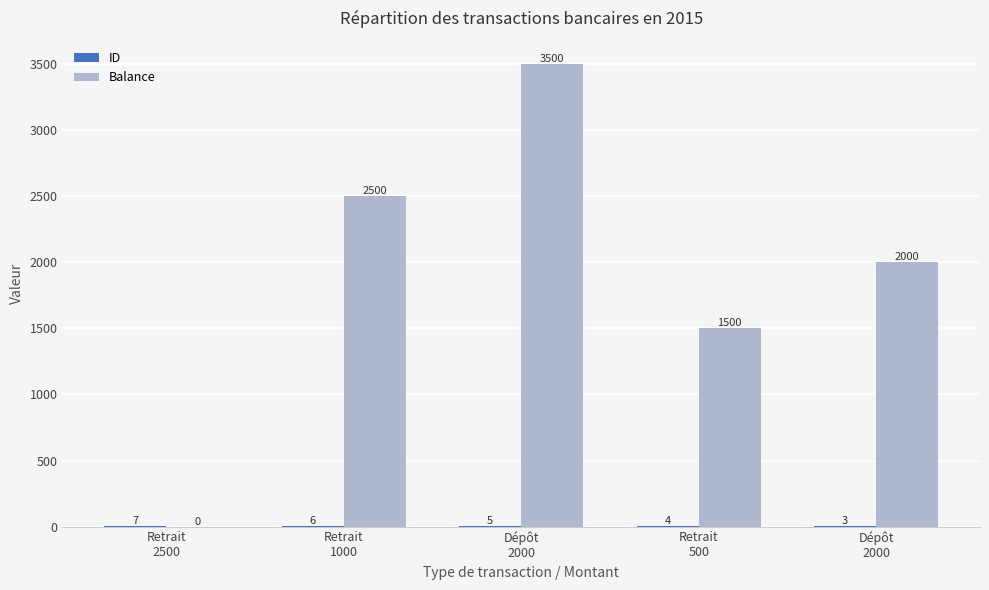

Are the bars horizontal?

No